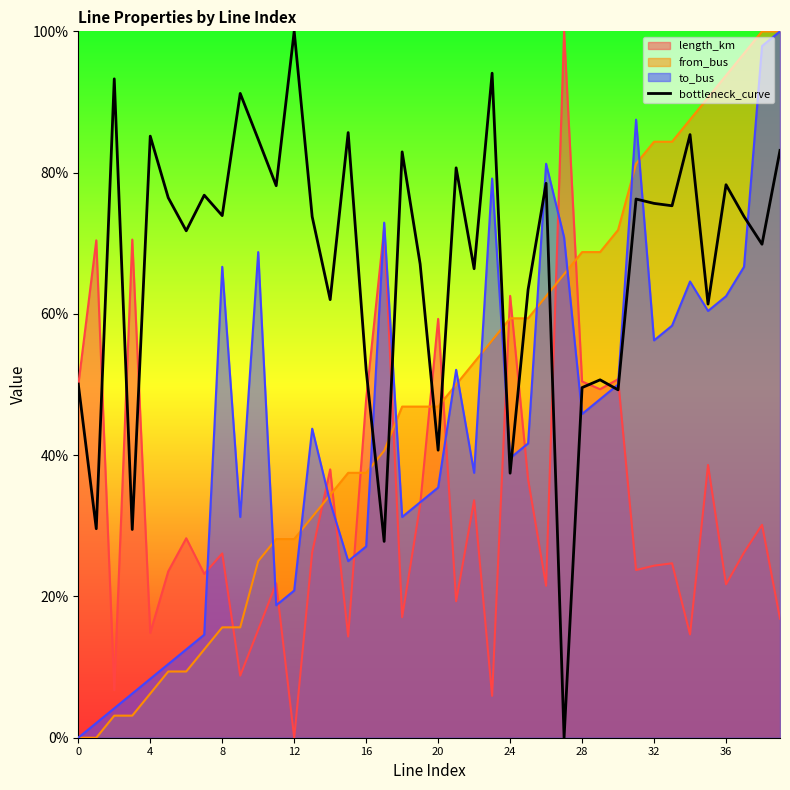

At 20, list the series in order from smallest to largest.

to_bus, bottleneck_curve, from_bus, length_km